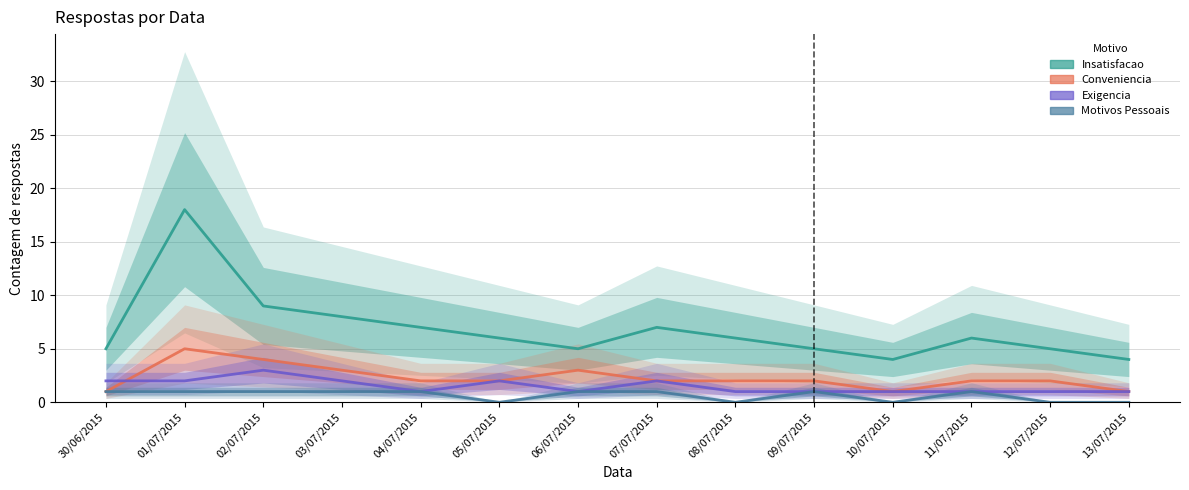

How many data points in Conveniencia are less than 2?

3